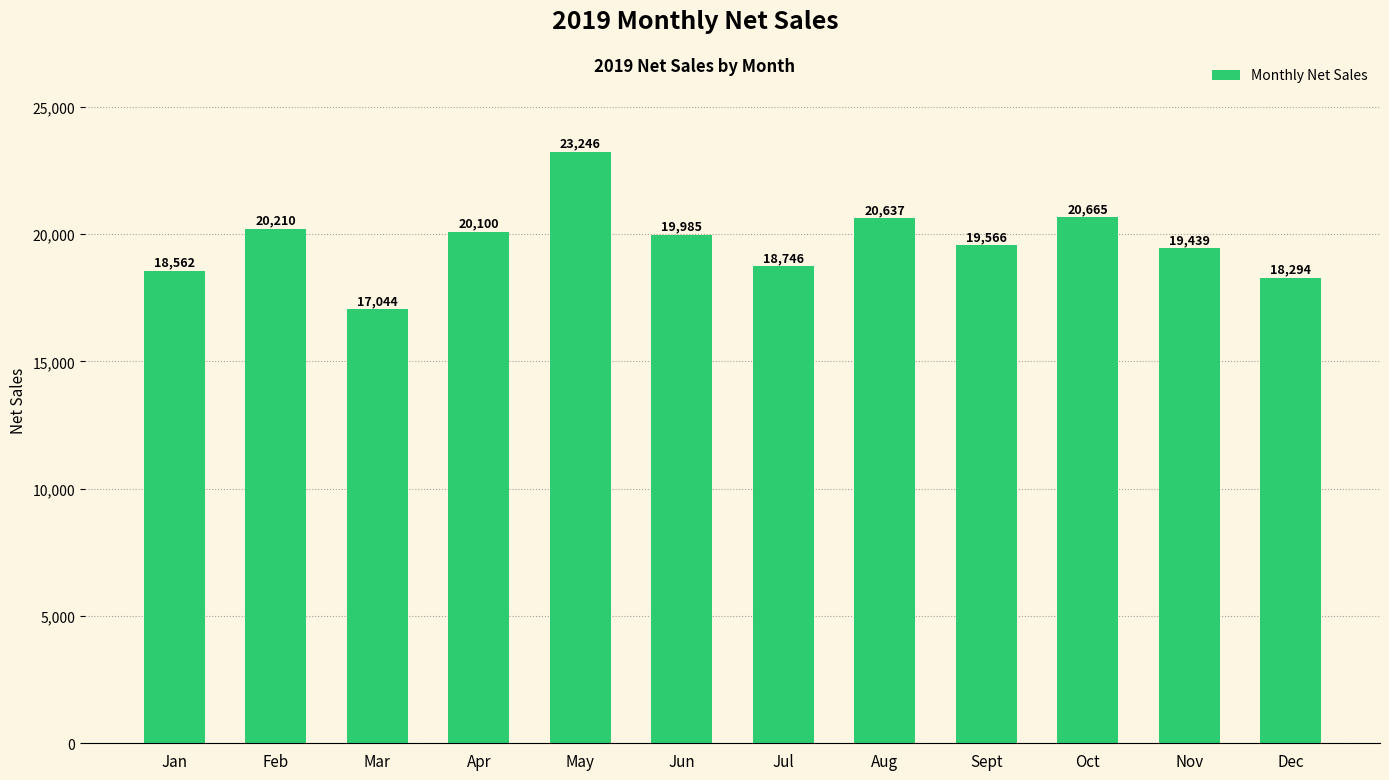

What is the approximate value at Aug, to the nearest 10?

20640